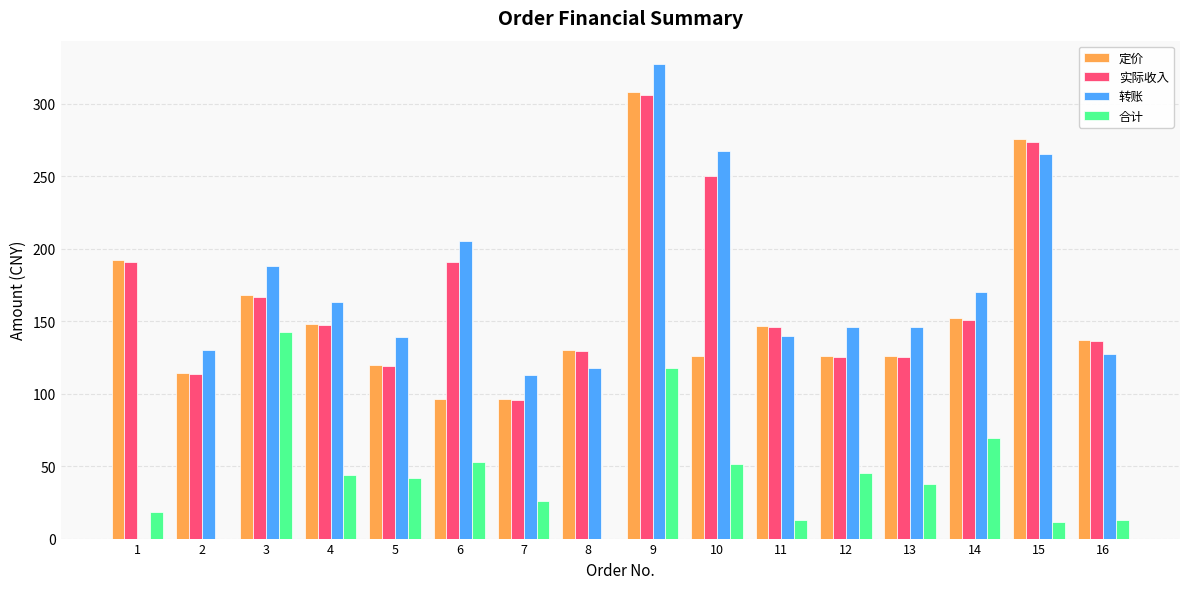

True or false: 实际收入 has a value of 155.5 at 15.

False